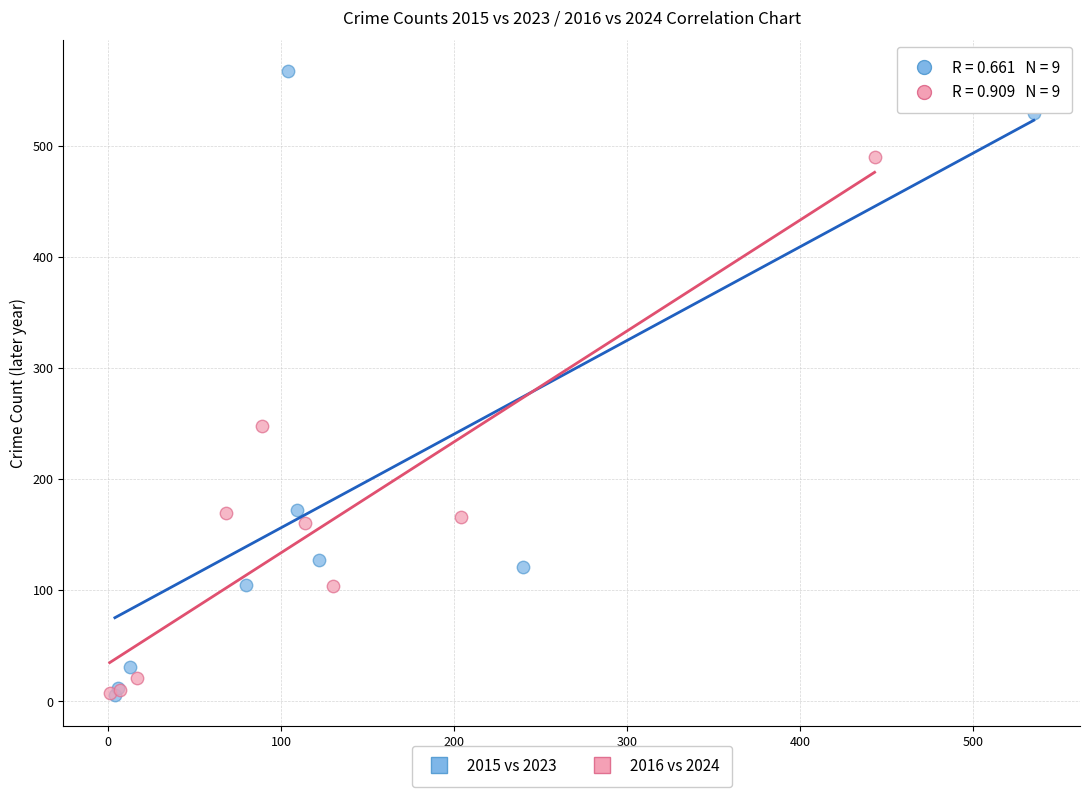

What are all the series names shown in the legend?

2015 vs 2023, 2016 vs 2024